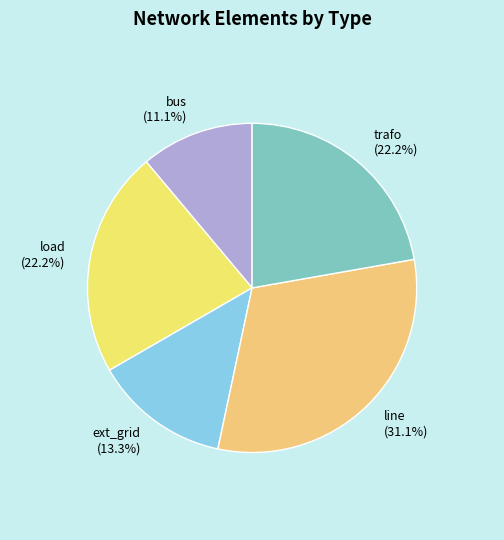

What is the ratio of the value at bus (11.1%) to the value at ext_grid (13.3%)?

0.8